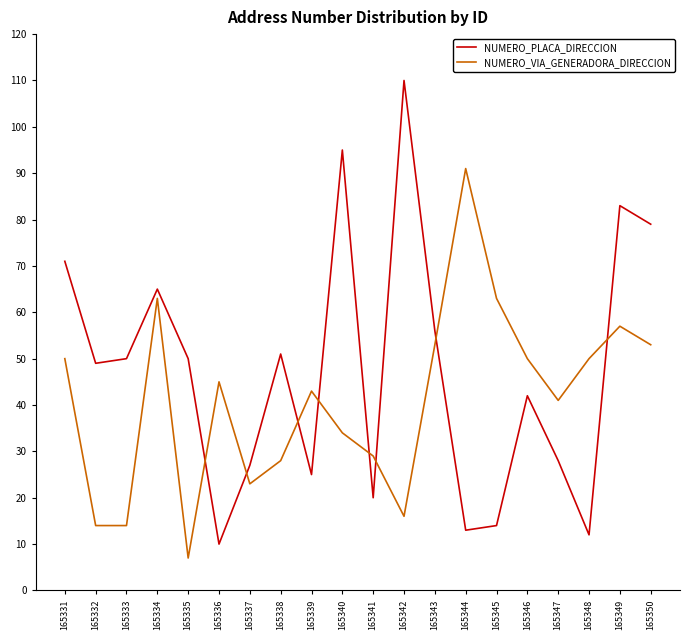

What is the difference between the maximum and minimum values in the NUMERO_VIA_GENERADORA_DIRECCION series?

84